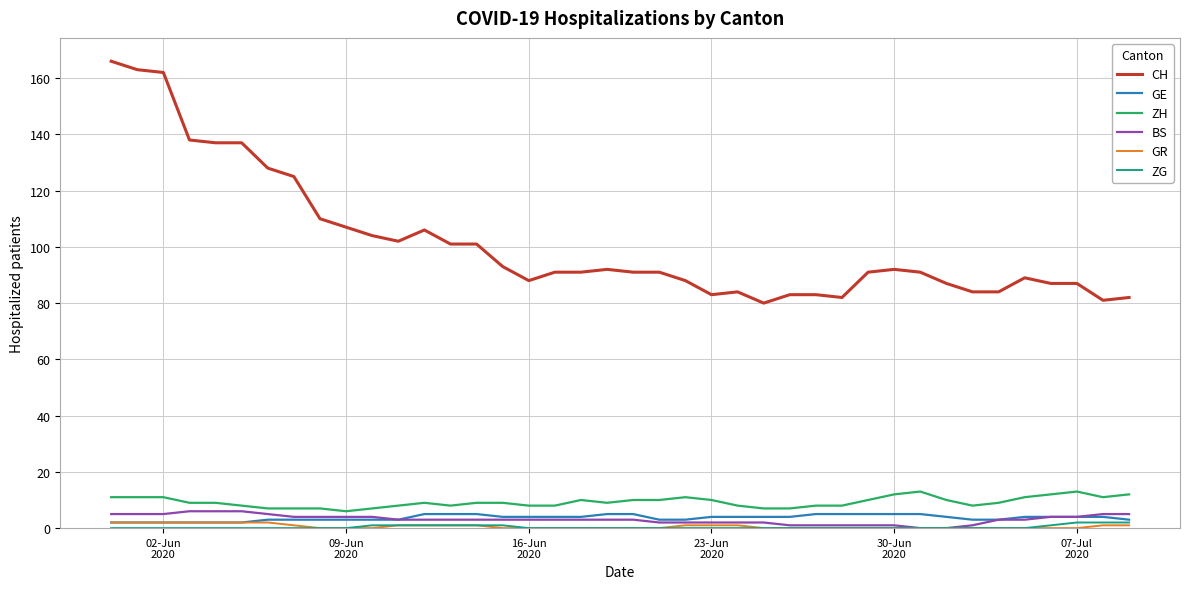

Count the number of categories in the chart.

40